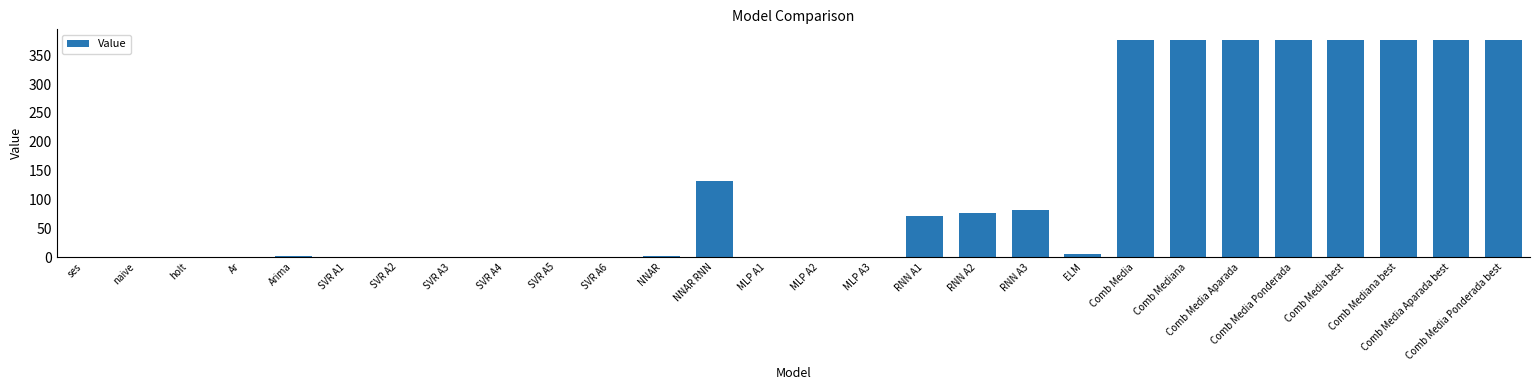

The value at NNAR RNN is 132.1. True or false?

True